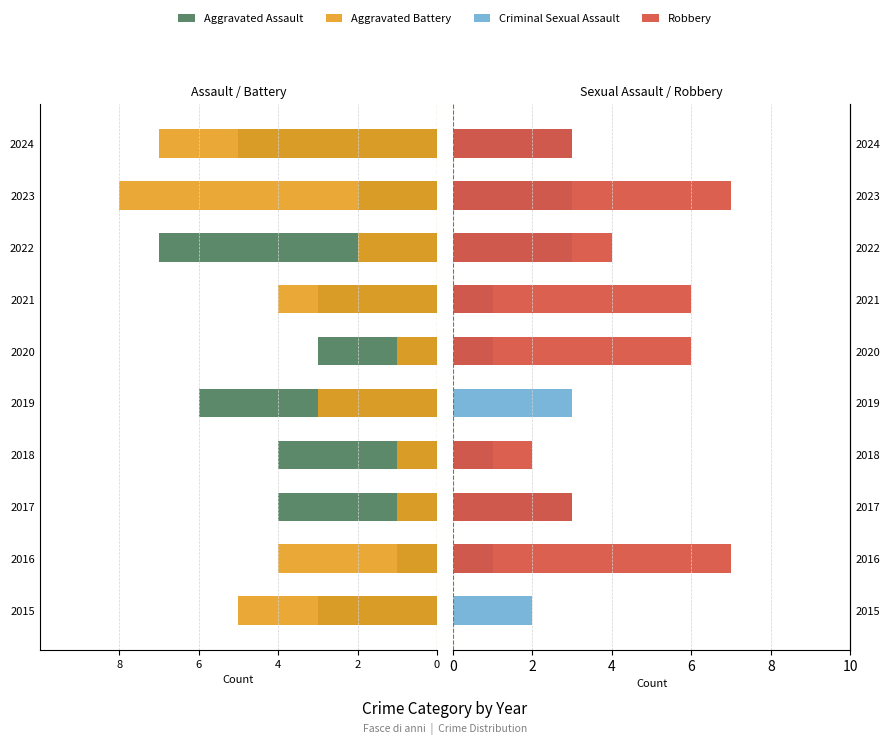

Does the chart contain stacked bars?

No